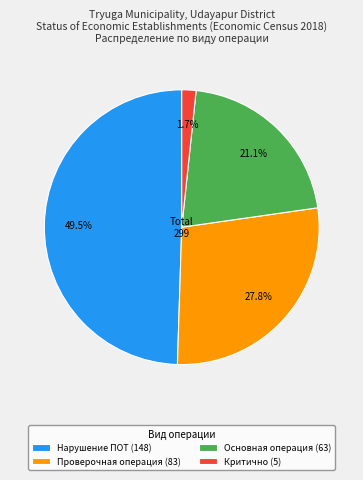

Combined, do Основная операция and Проверочная операция account for over 50%?

No